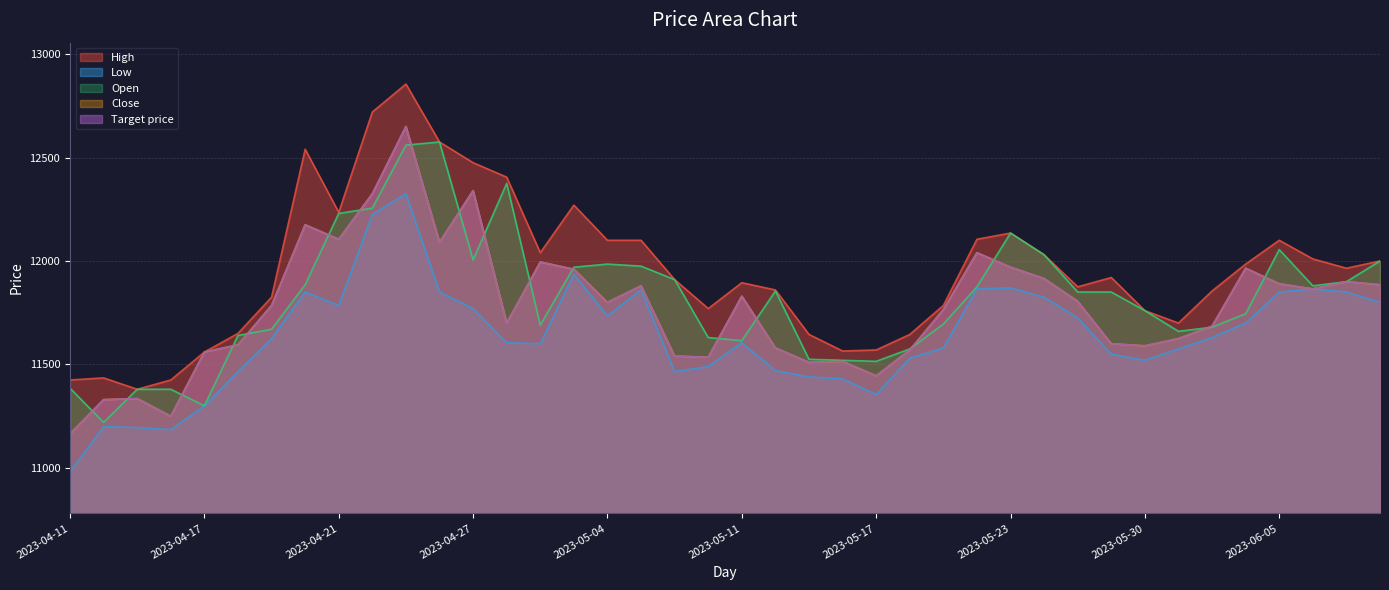

At how many categories does at least one series exceed 12732?

1